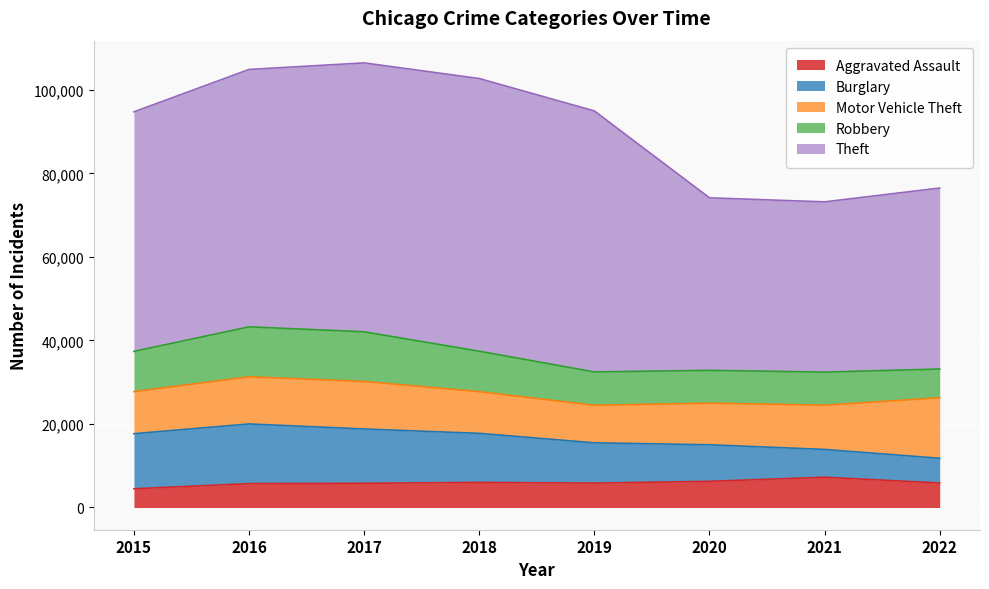

Does the chart display data point markers on the line(s)?

No